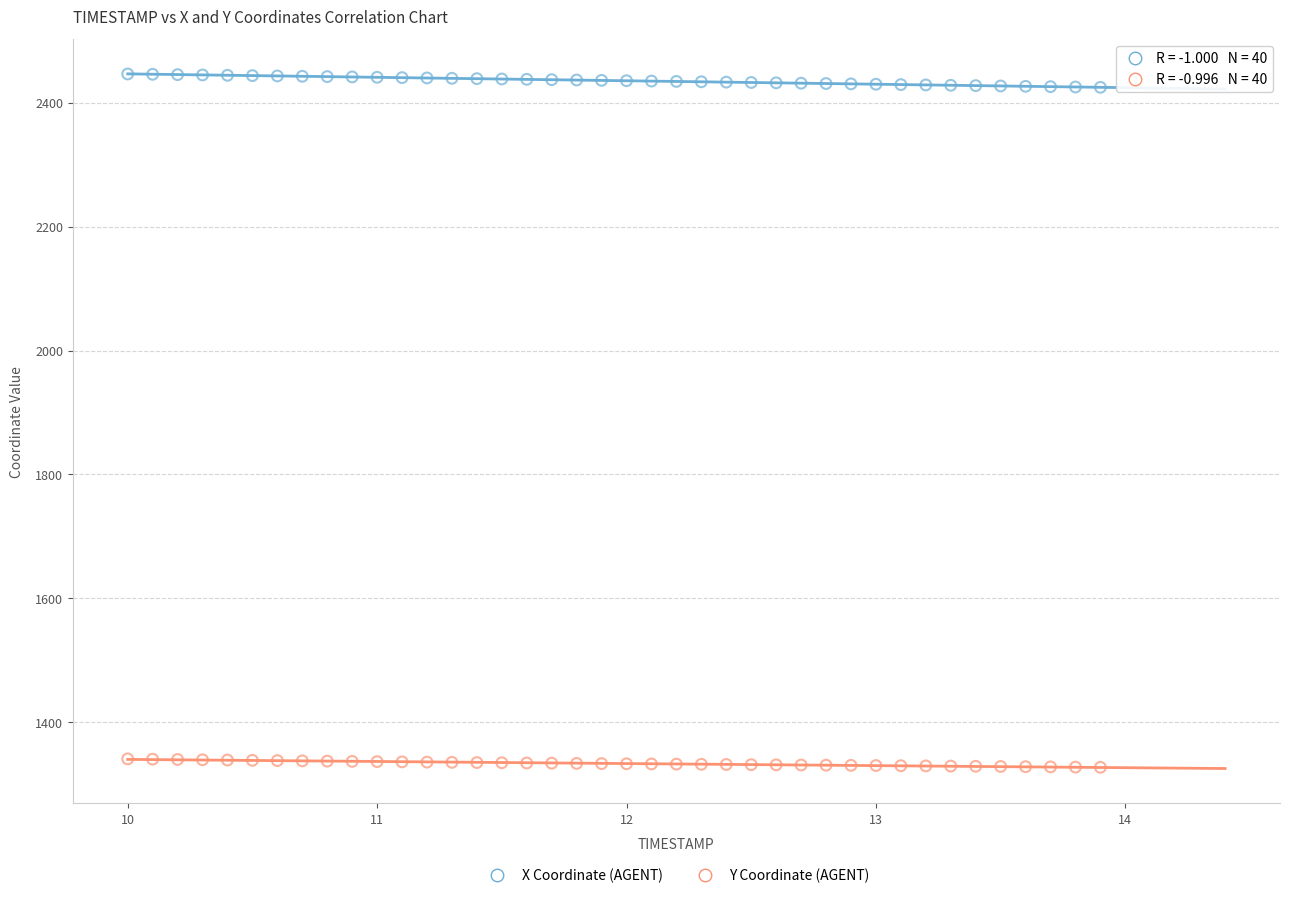

Across all data points, what is the range of Y values (max minus min)?

1119.9